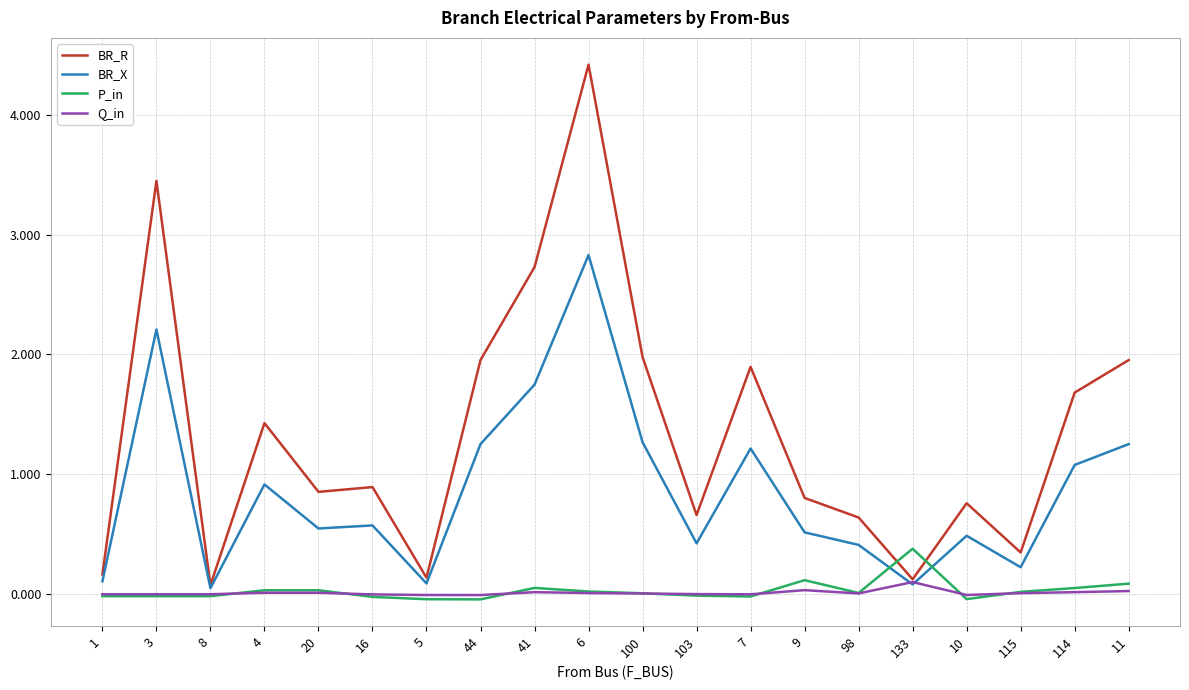

Is it true that BR_R equals 0.3 at 115?

True